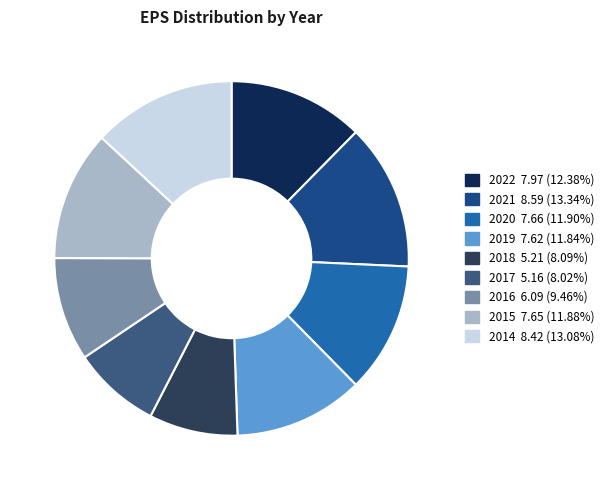

To the nearest percent, what is the difference between the 2021 and 2016 slice percentages?

4%